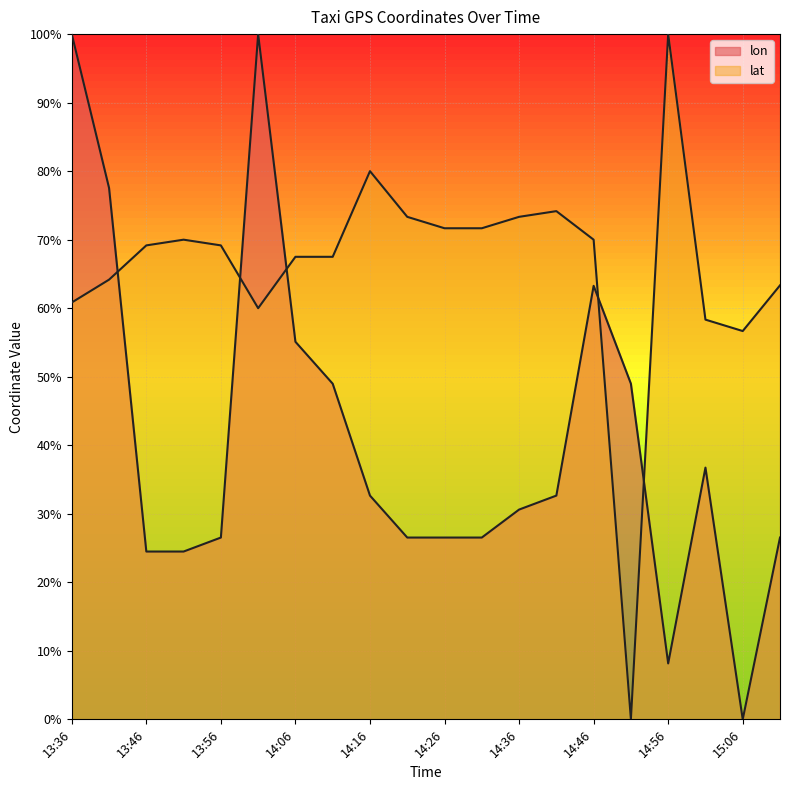

What is the sum of the lon values at 14:46 and 14:36?

0.9